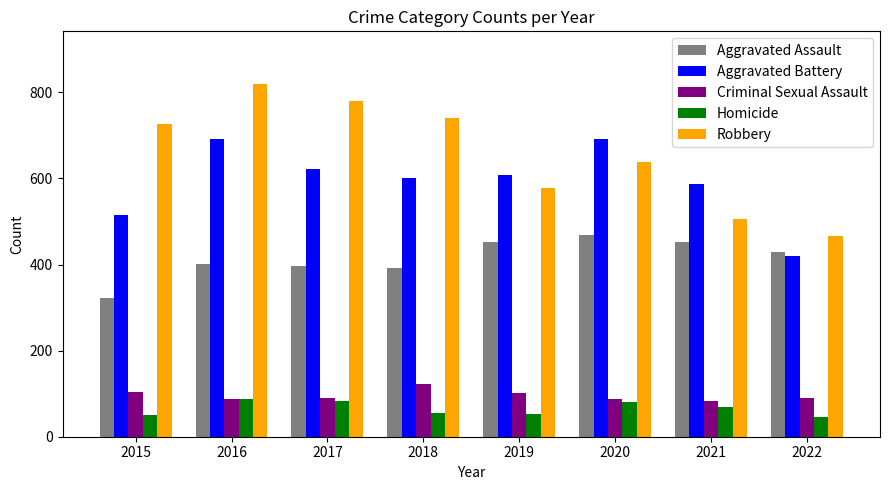

Between 2015 and 2018, which series saw the biggest shift?

Aggravated Battery